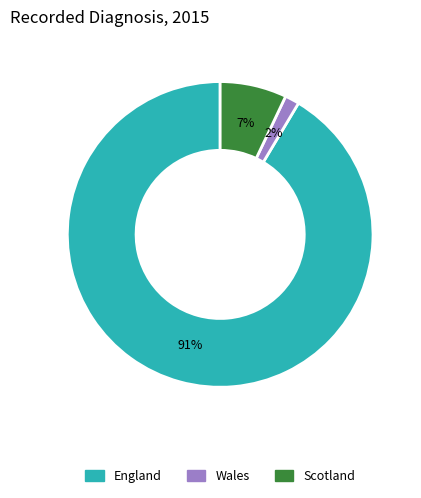

Combined, do Wales and Scotland account for over 50%?

No